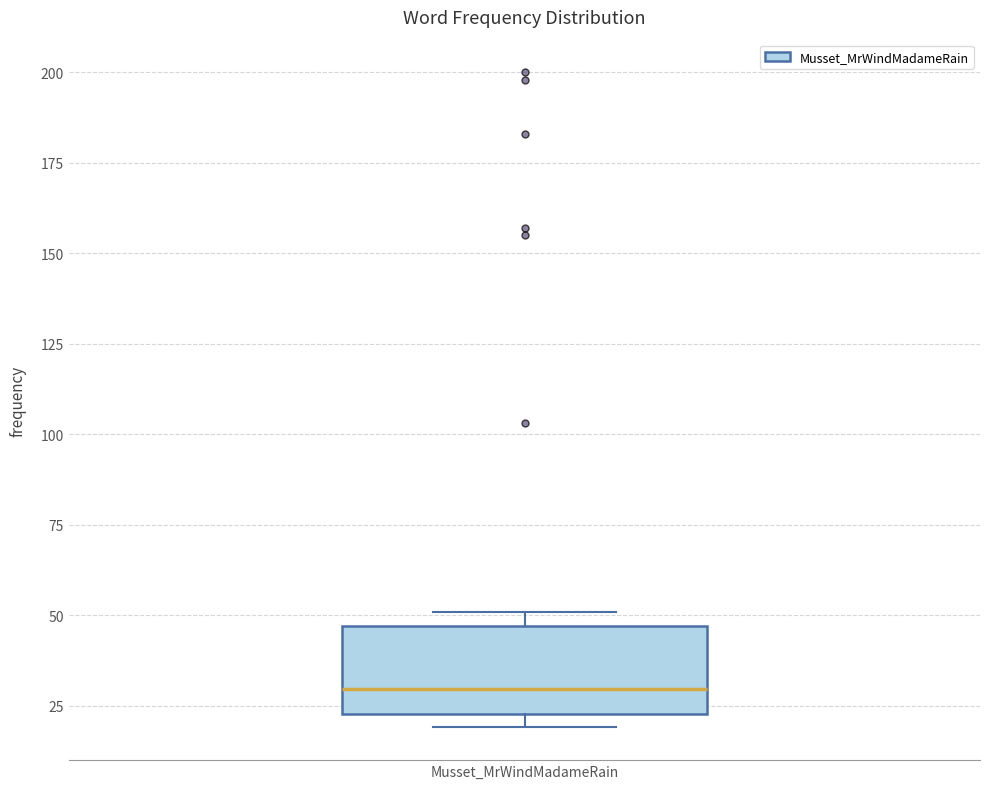

Transcribe this box plot: give where the median line is, the range the box spans, and where the two whiskers end, as read against the y-axis. The values are not printed on the chart, so give them approximately, as read against the axis.

median 30, box 25 to 45, whiskers 20 to 50